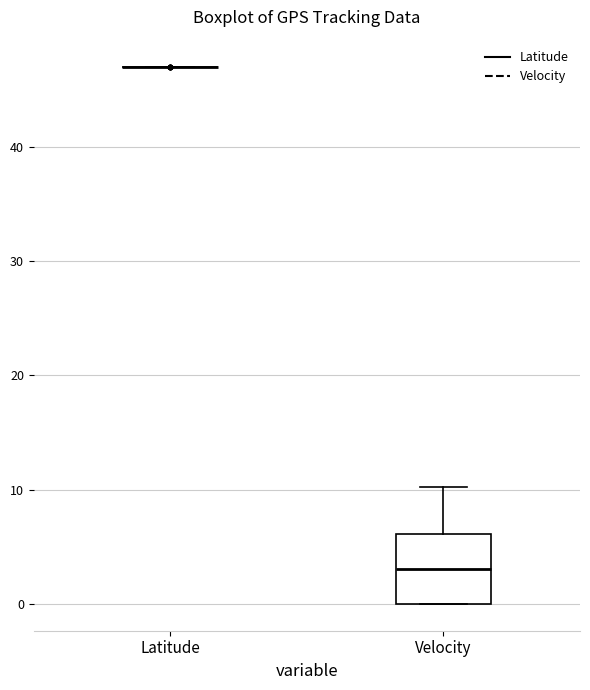

Reading left to right, transcribe this box plot: for each box, give where its median line is, the range the box spans, and where its two whiskers end, as read against the y-axis. The values are not printed on the chart, so give them approximately, as read against the axis.

Latitude: box collapsed to a line at 47, whiskers 47 to 47
Velocity: median 3, box 0 to 6, whiskers 0 to 10